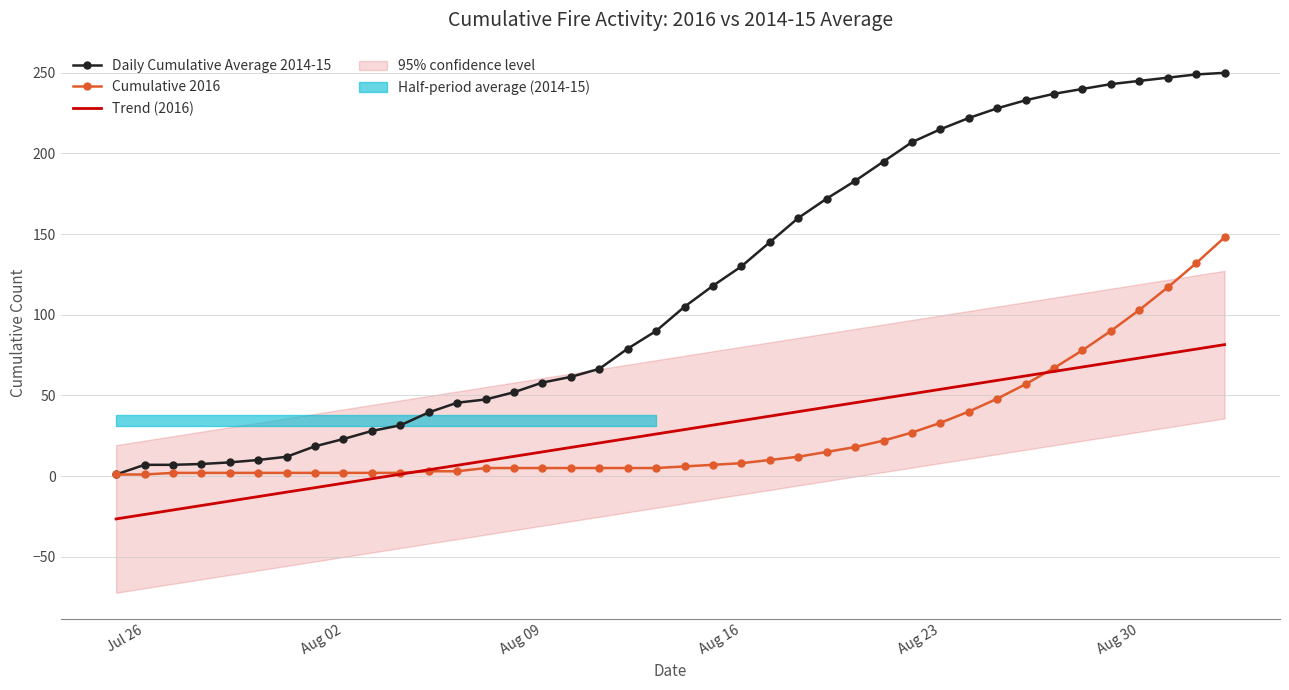

What is the highest value of the Trend (2016) series?

81.5